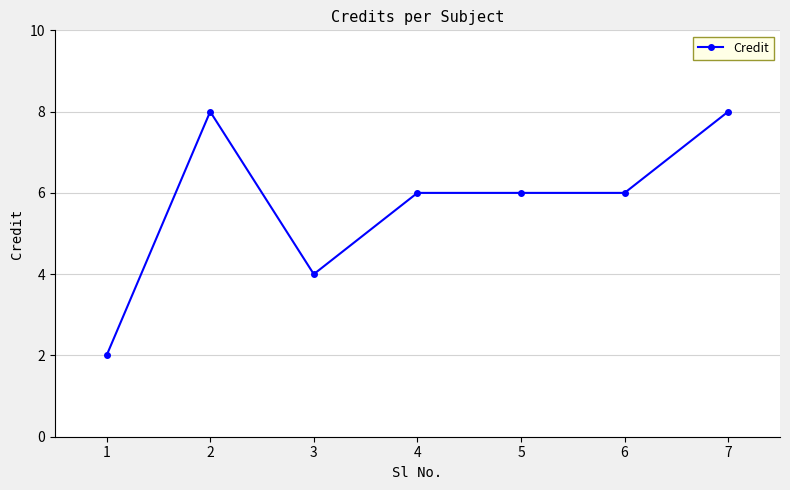

What is the average value?

6